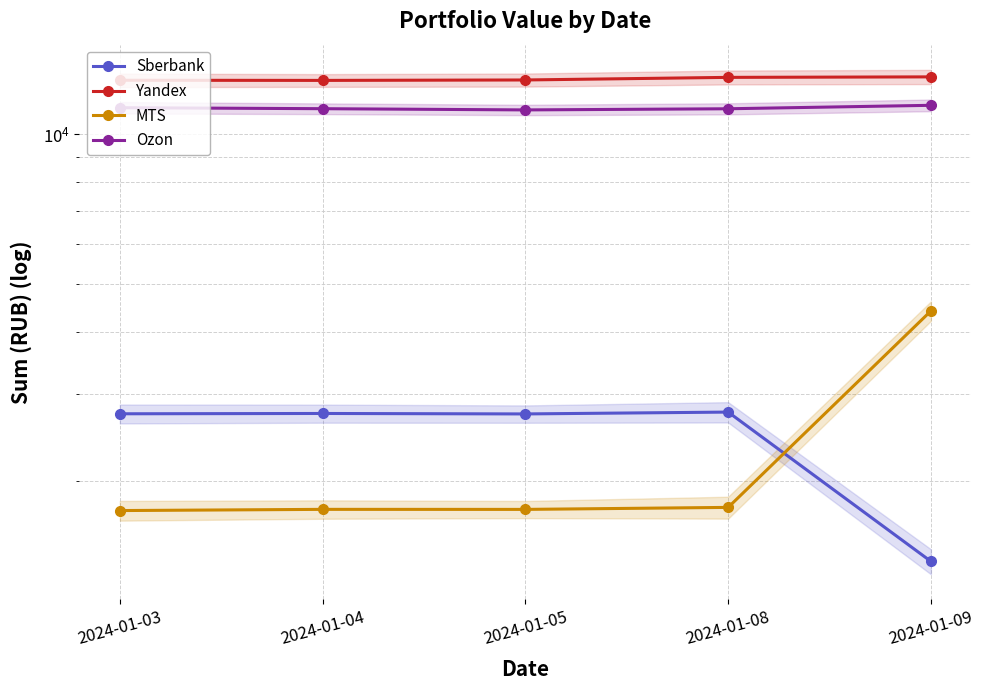

What is the value of the Sberbank point at the 4th from the left?

2758.1